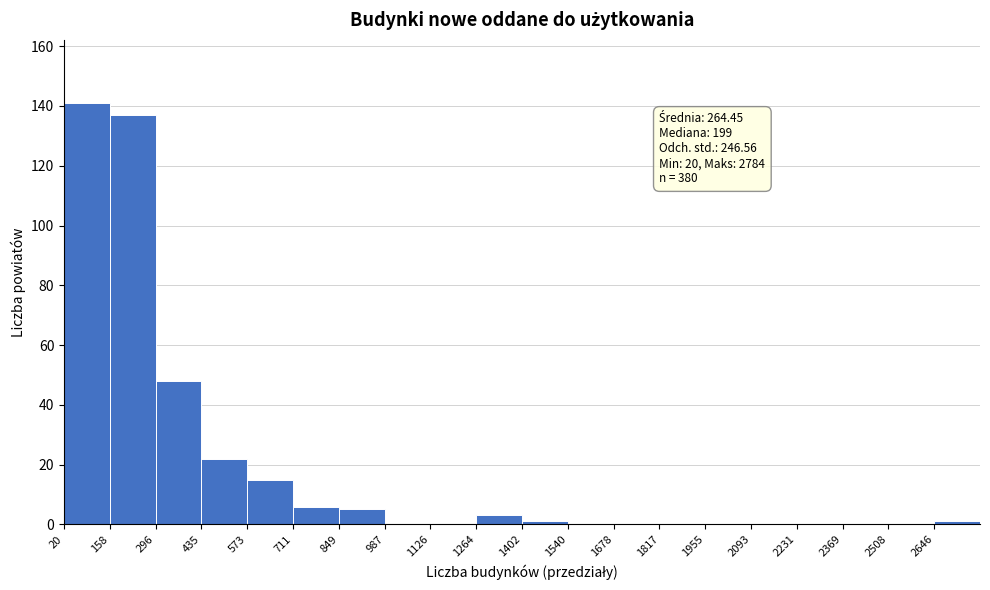

Which range on the x-axis has the tallest bar?

20 to 160